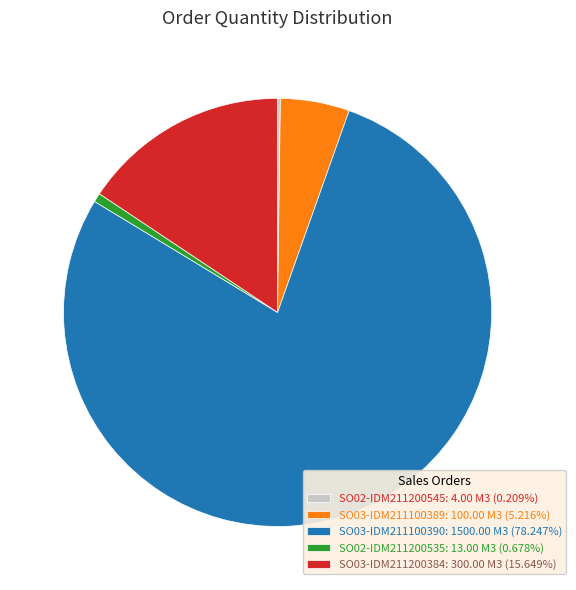

Is it true that SO02-IDM211200535 is 1% of the pie?

True